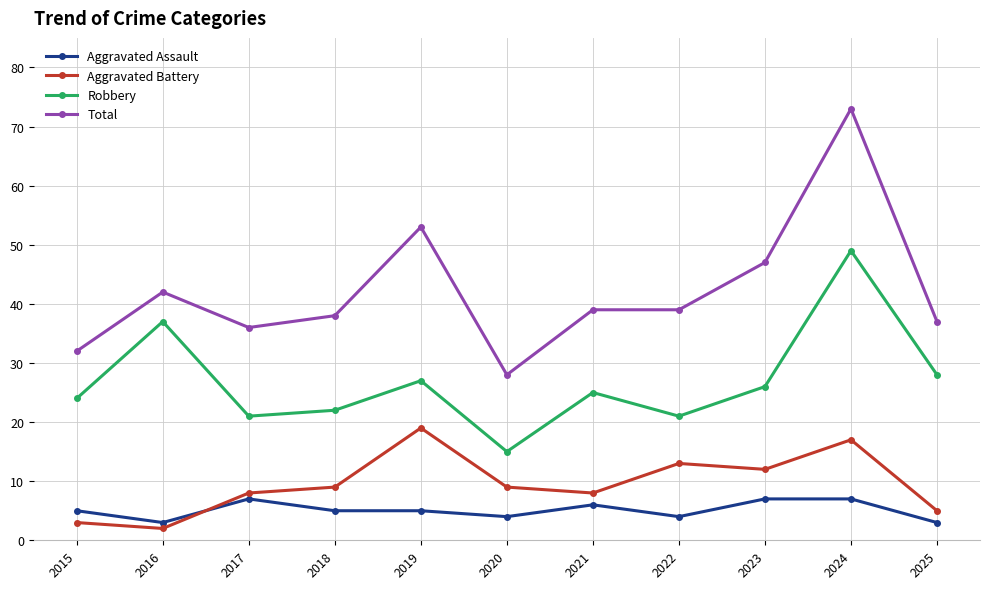

After their last crossing, which series has the higher values: Aggravated Battery or Aggravated Assault?

Aggravated Battery